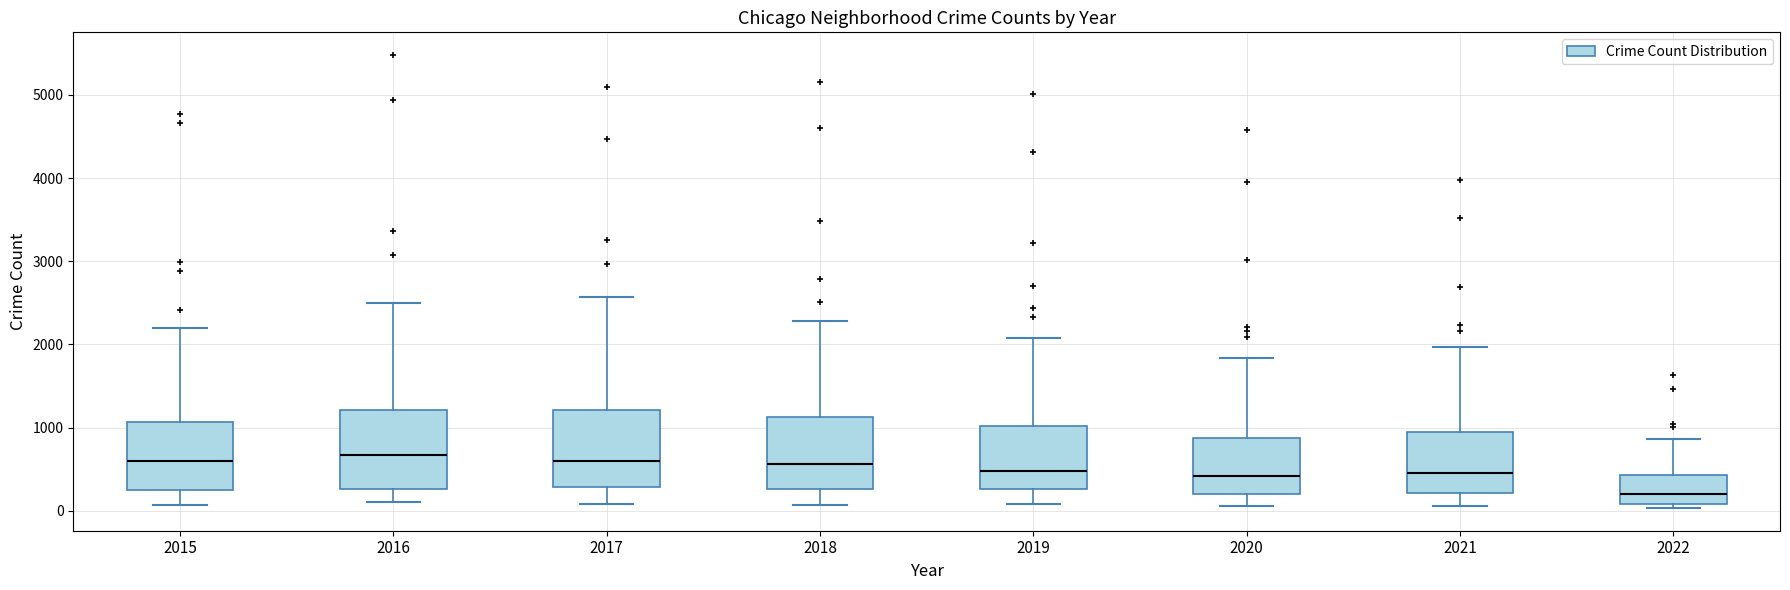

Where does the median line of the box at x = 2022 sit on the y-axis? The values are not printed on the chart, so give them approximately, as read against the axis.

200